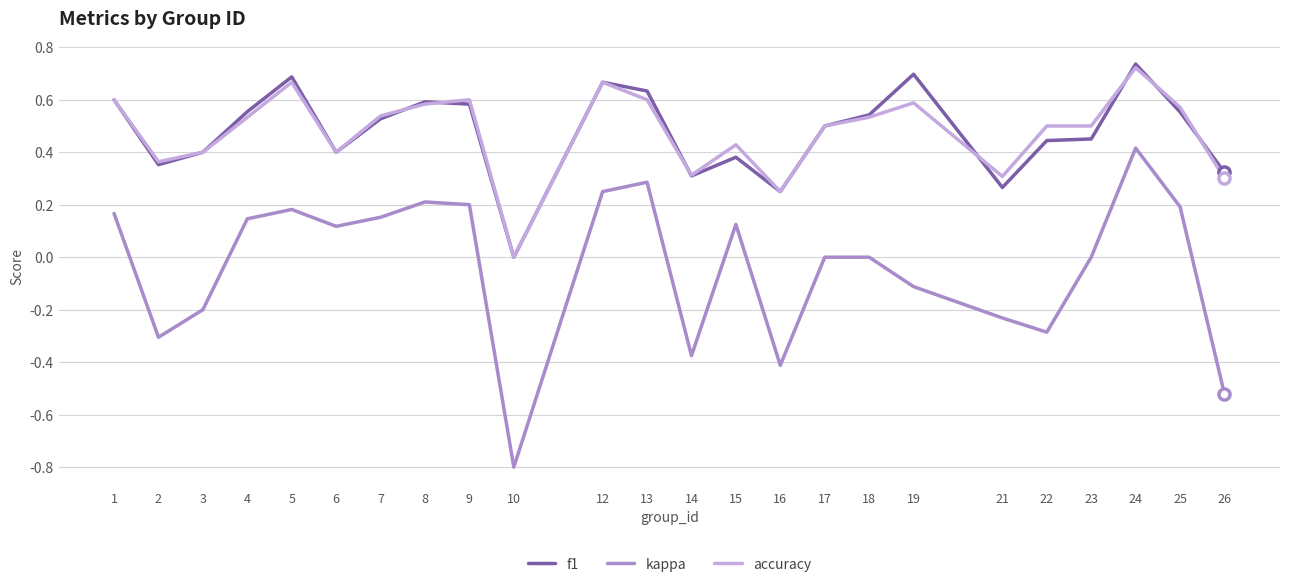

At 19, list the series in order from smallest to largest.

kappa, accuracy, f1